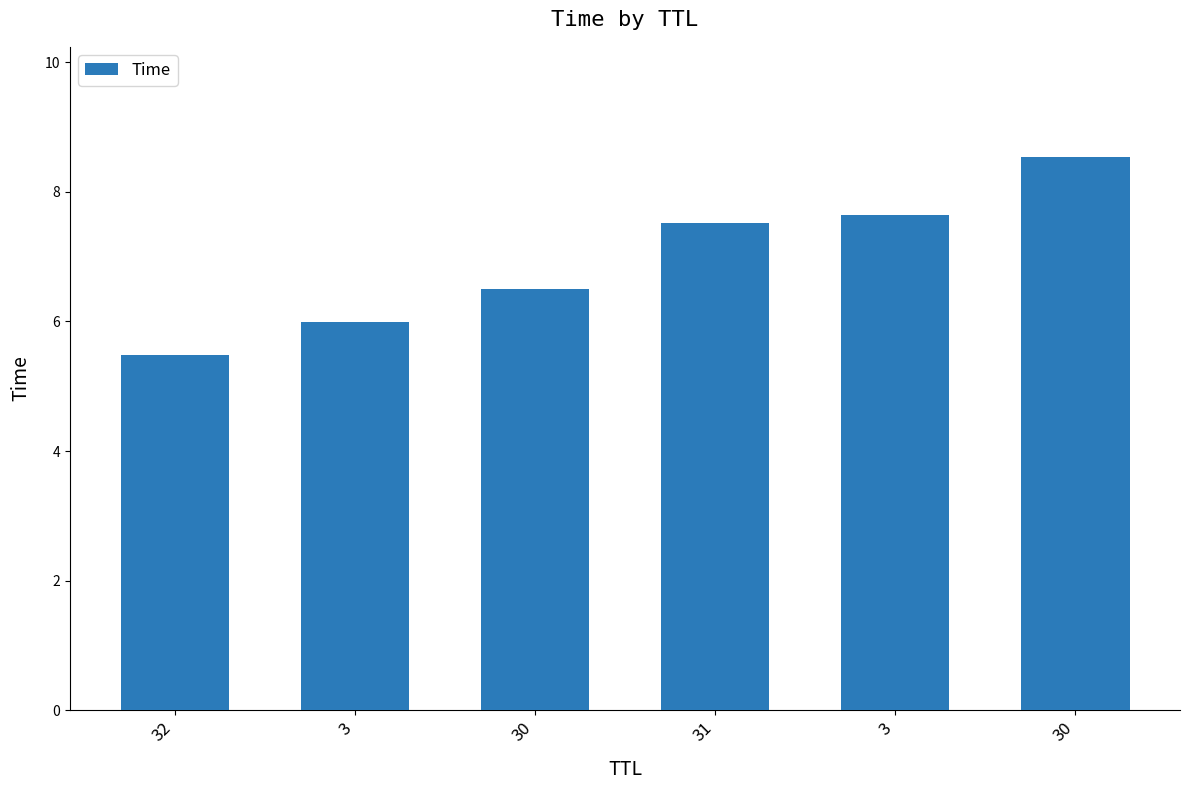

How many categories are shown in the chart?

6